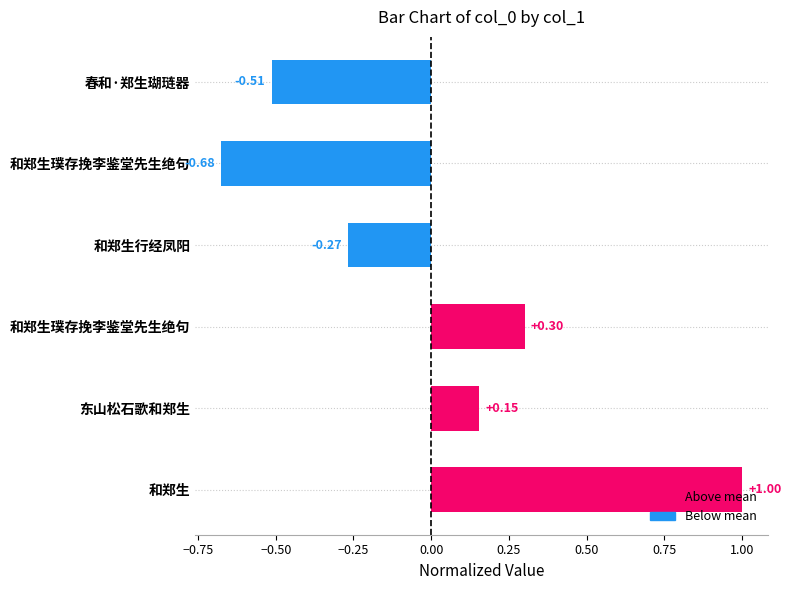

How many negative values are there?

3